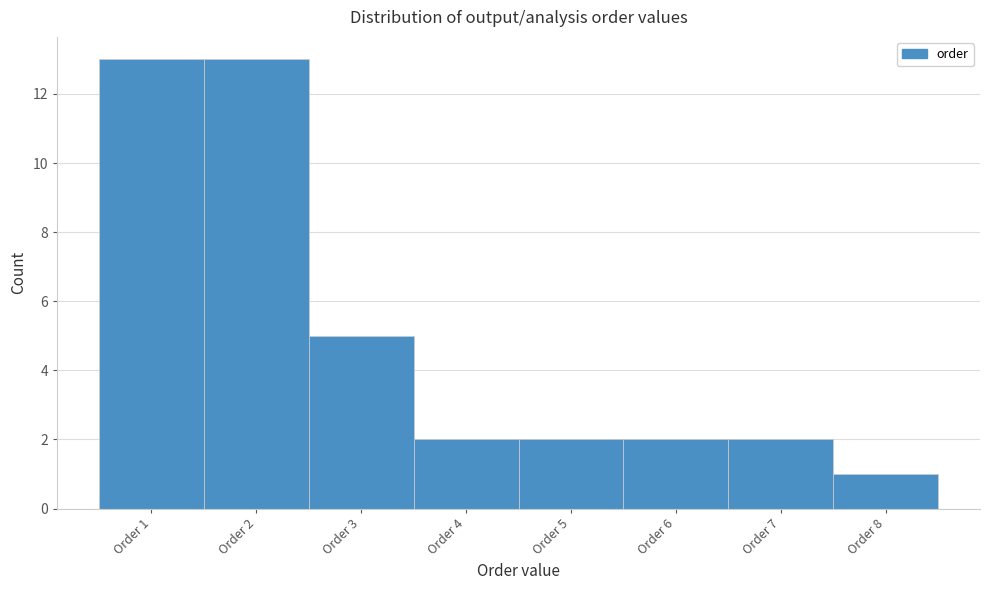

Reading left to right, list every bar in this chart as the range it spans on the x-axis followed by its height. The values are not printed on the chart, so give them approximately, as read against the axis.

0.5 to 1.5: 13
1.5 to 2.5: 13
2.5 to 3.5: 5
3.5 to 4.5: 2
4.5 to 5.5: 2
5.5 to 6.5: 2
6.5 to 7.5: 2
7.5 to 8.5: 1